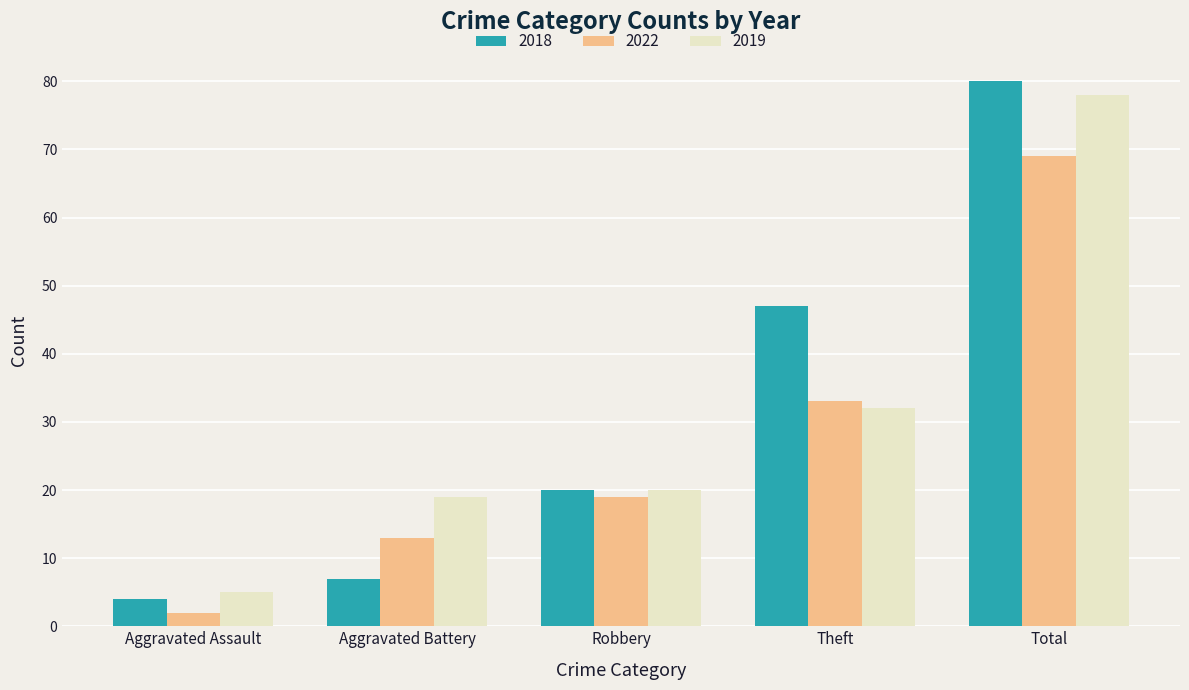

Count the number of data series in this chart.

3